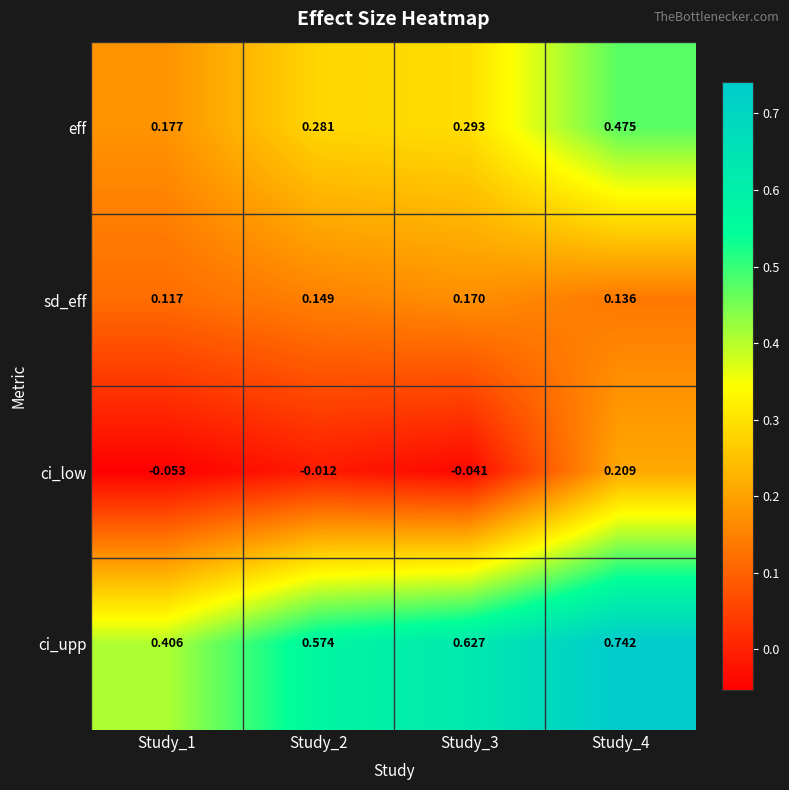

At Study_1, list the series in order from smallest to largest.

ci_low, sd_eff, eff, ci_upp